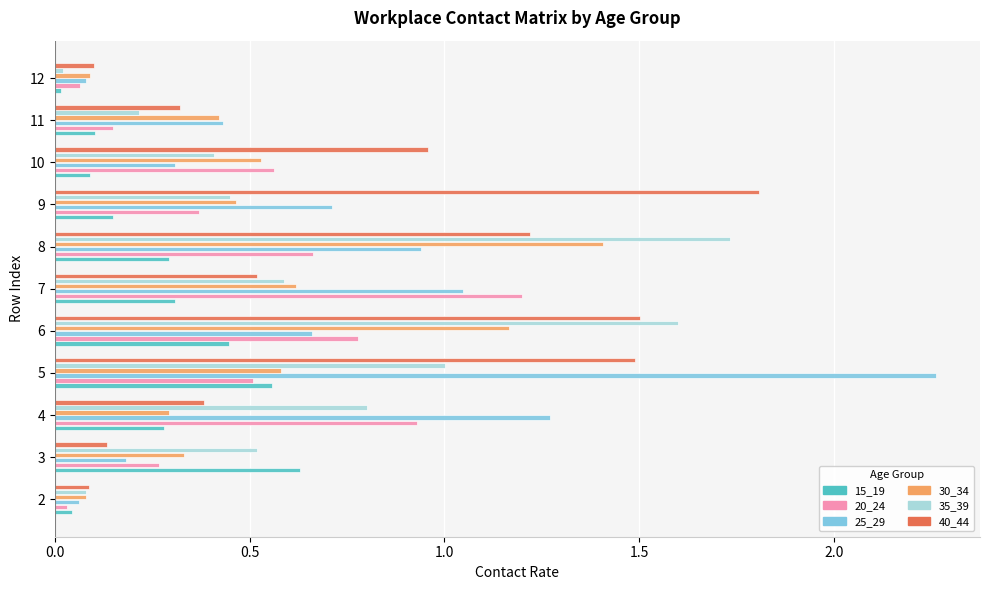

What is the sum of the 35_39 values at 10 and 5?

1.4